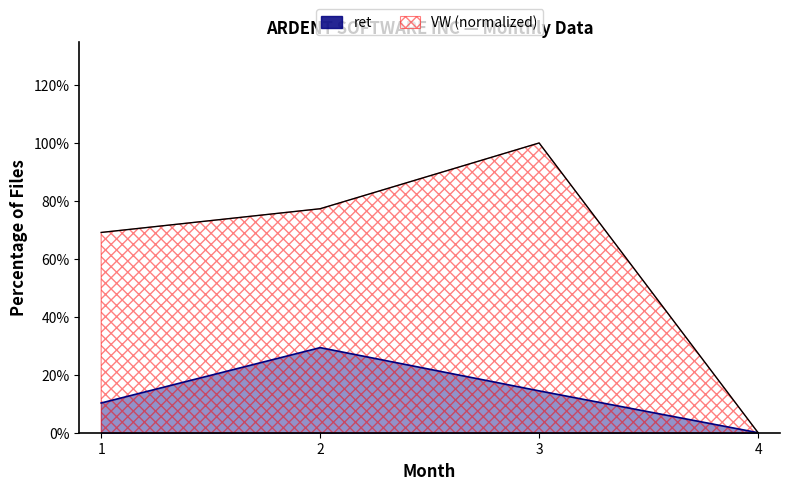

Which series has the largest total across all categories?

VW (normalized)